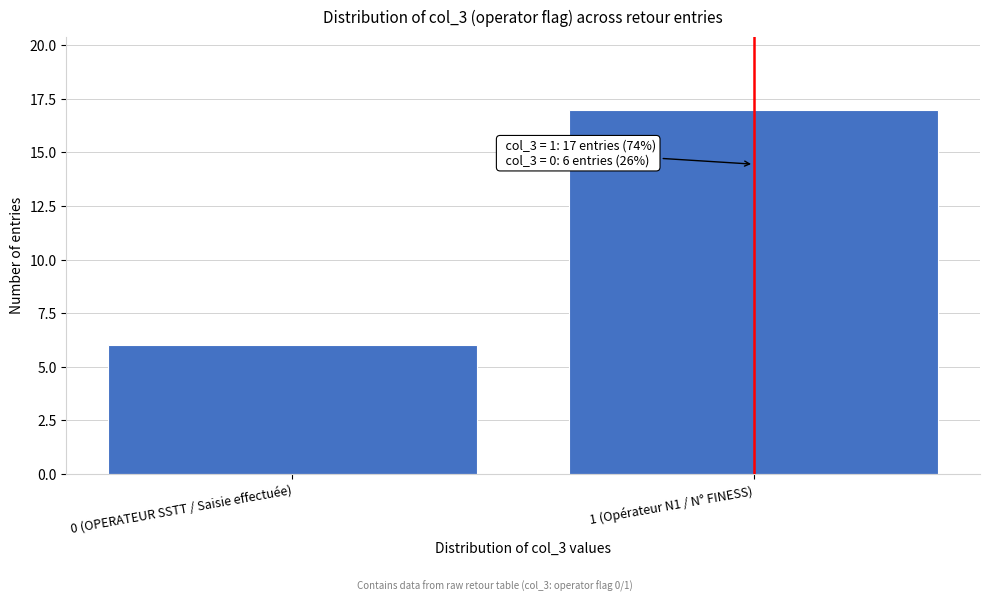

Reading left to right, list all the values displayed in this chart.

6	17